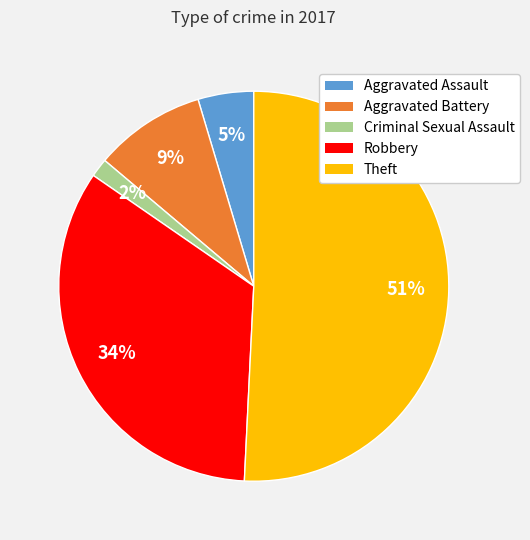

To the nearest percent, what is the difference between the largest and smallest slice percentages?

49%